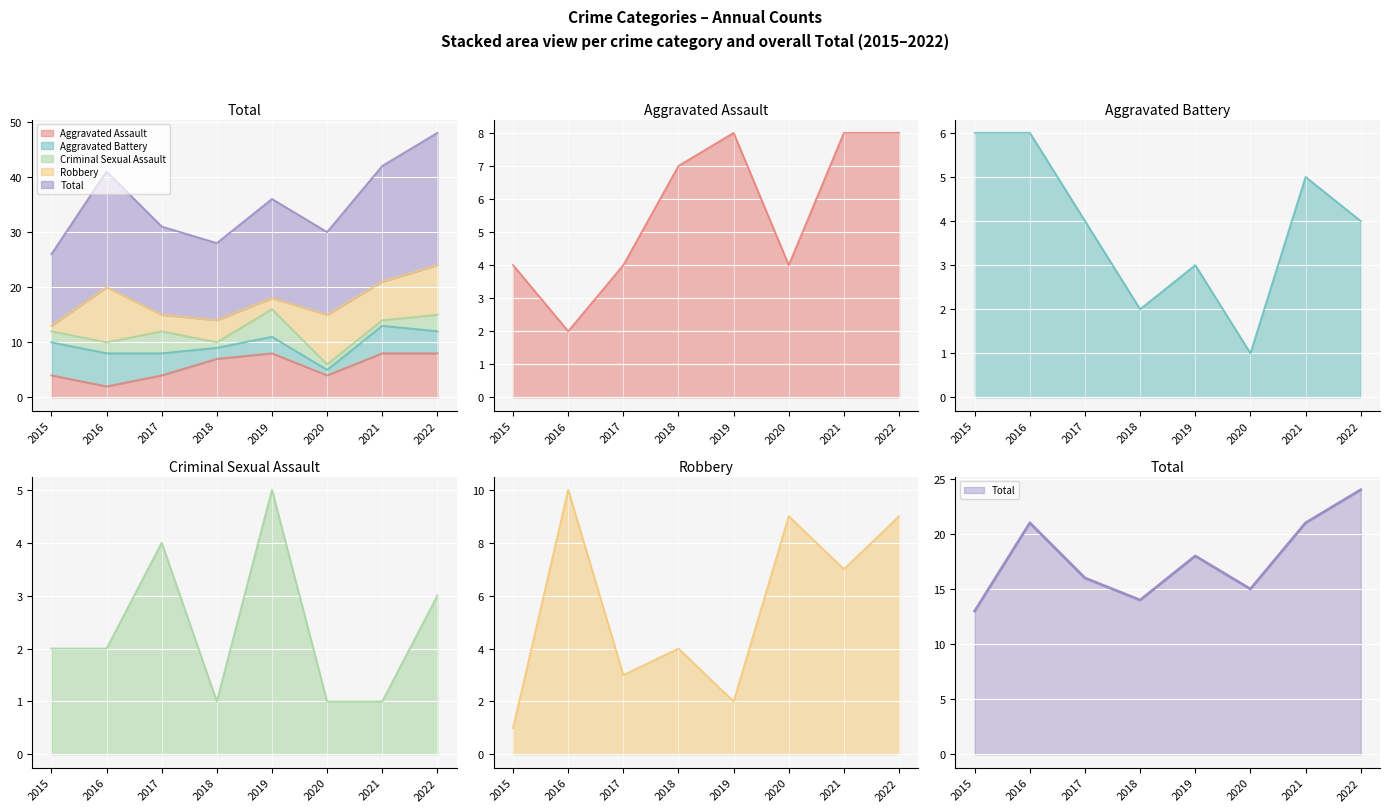

Where does the Total series first go above 18?

2016